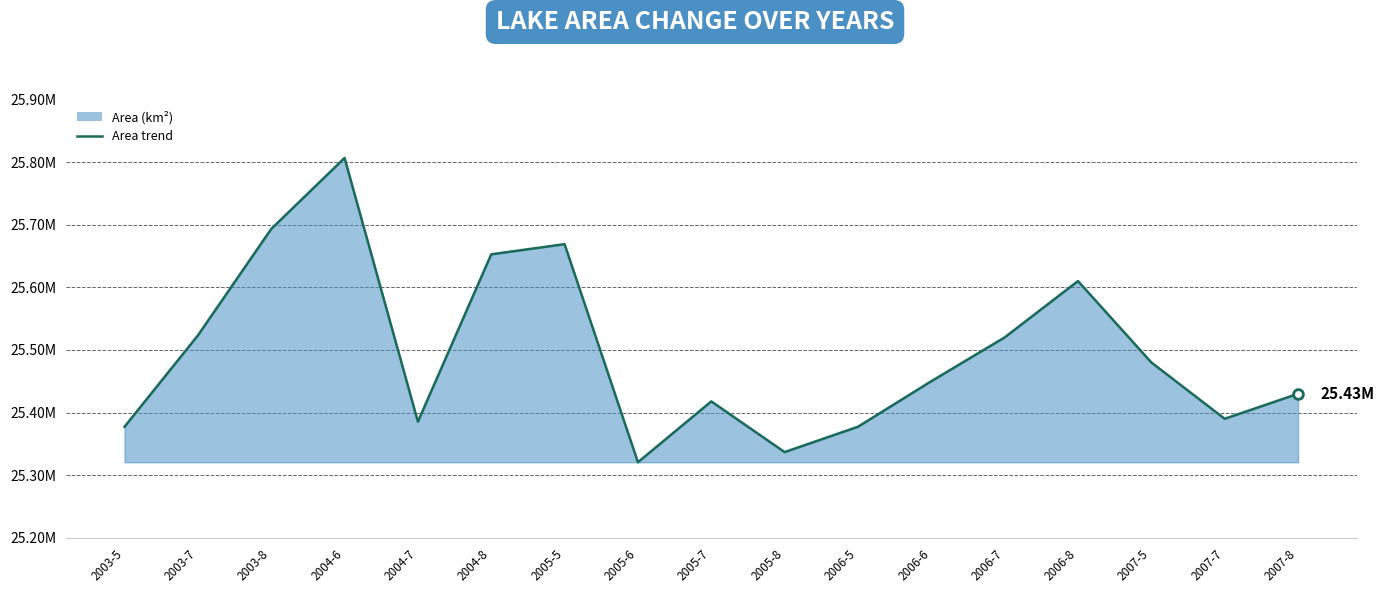

True or false: the data shows 25450000 at 2006-6.

True